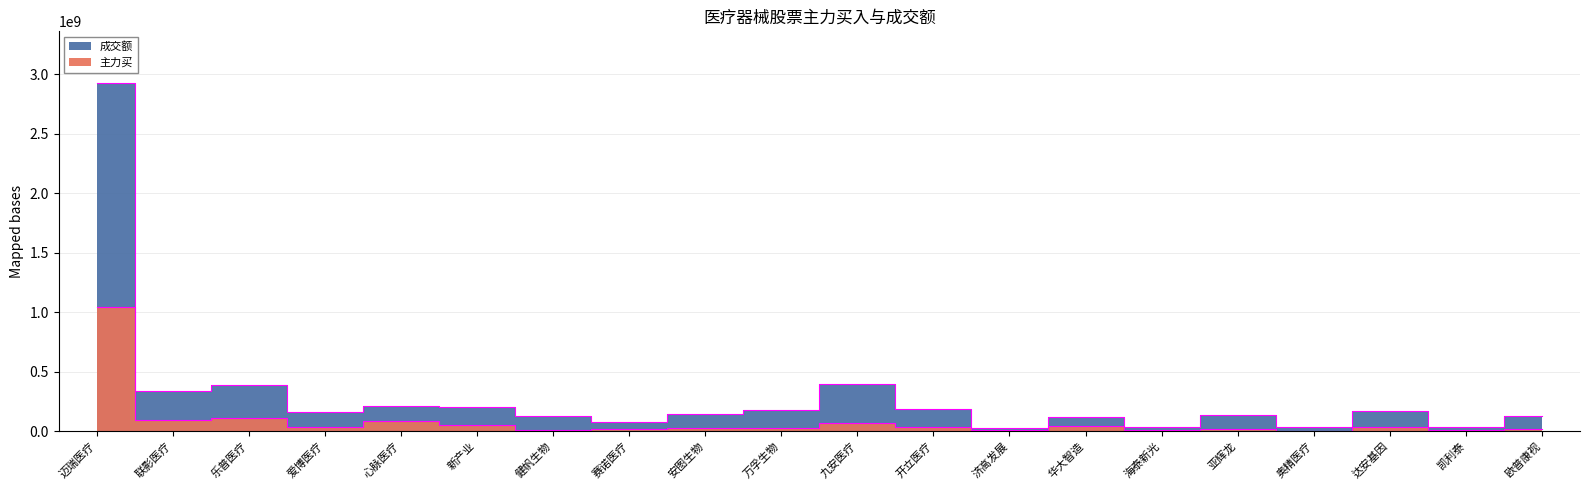

What is the minimum value shown in the chart?

5876751